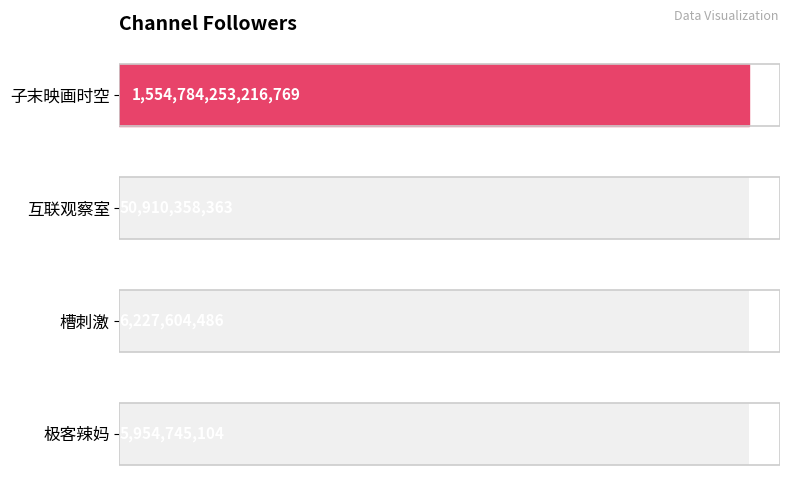

What is the difference between the maximum and minimum values?

1554778298471665